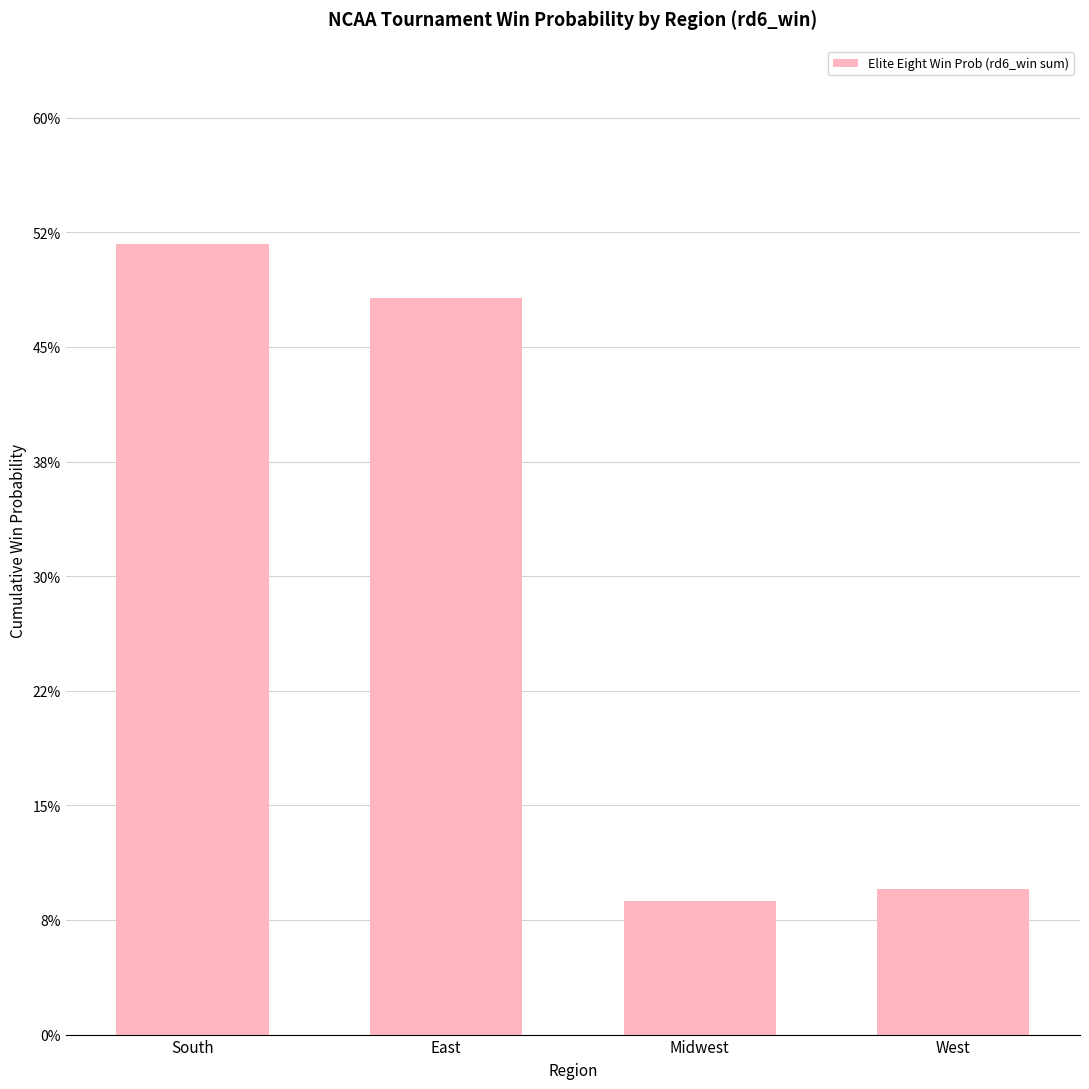

Are the bars grouped side by side (vs. stacked)?

No